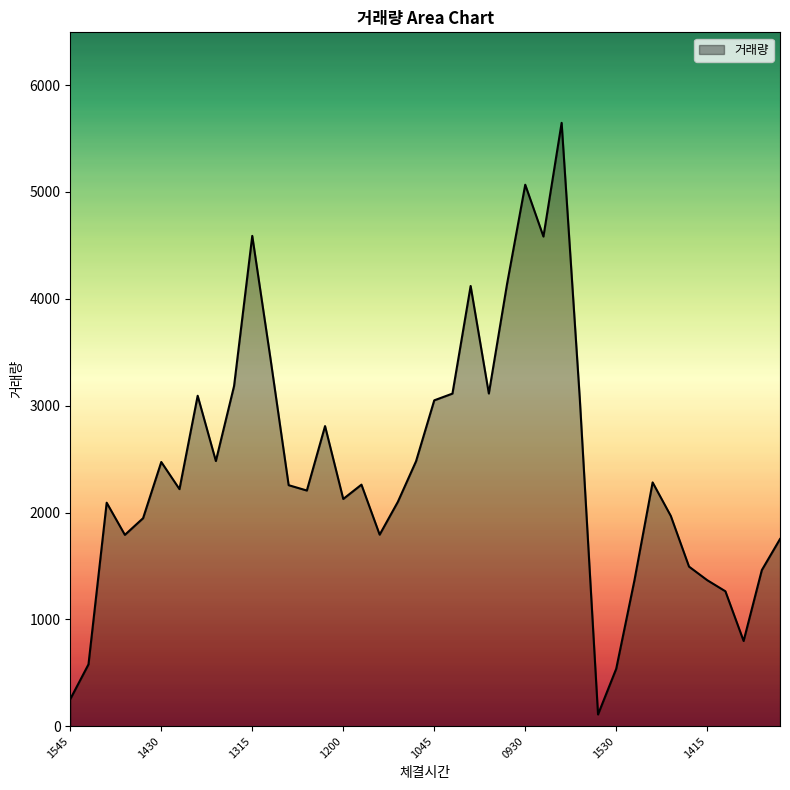

What is the difference between the maximum and minimum values?

5537